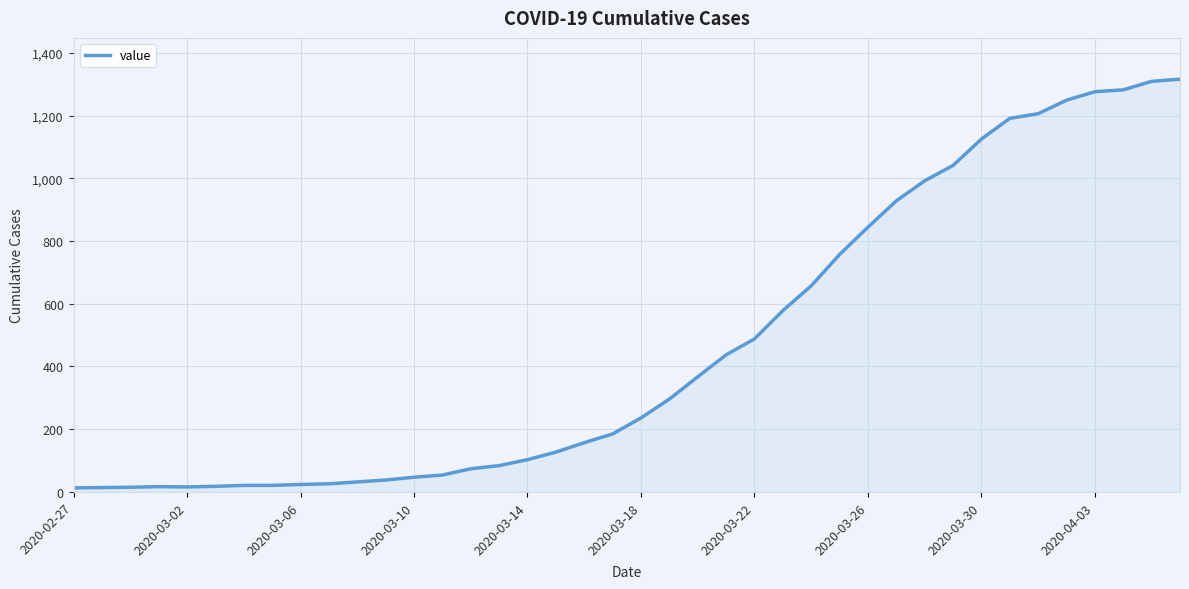

What is the maximum value shown in the chart?

1316